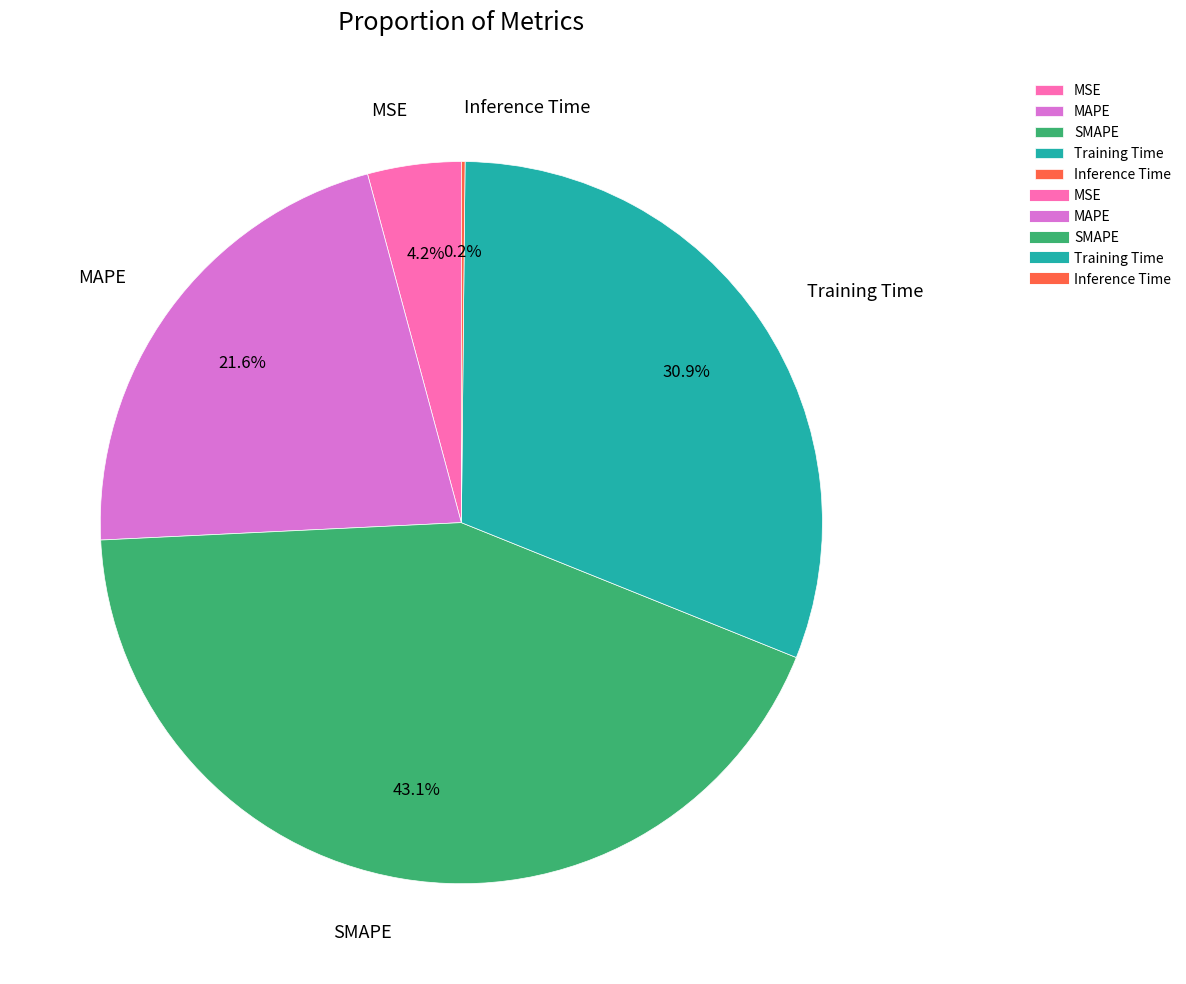

Does MSE account for over 50% of the chart?

No